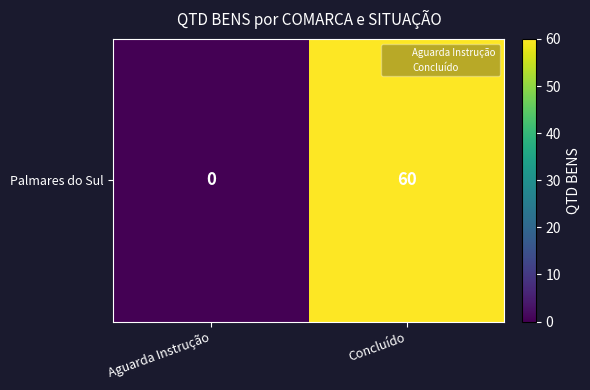

What is the maximum value shown in the chart?

60